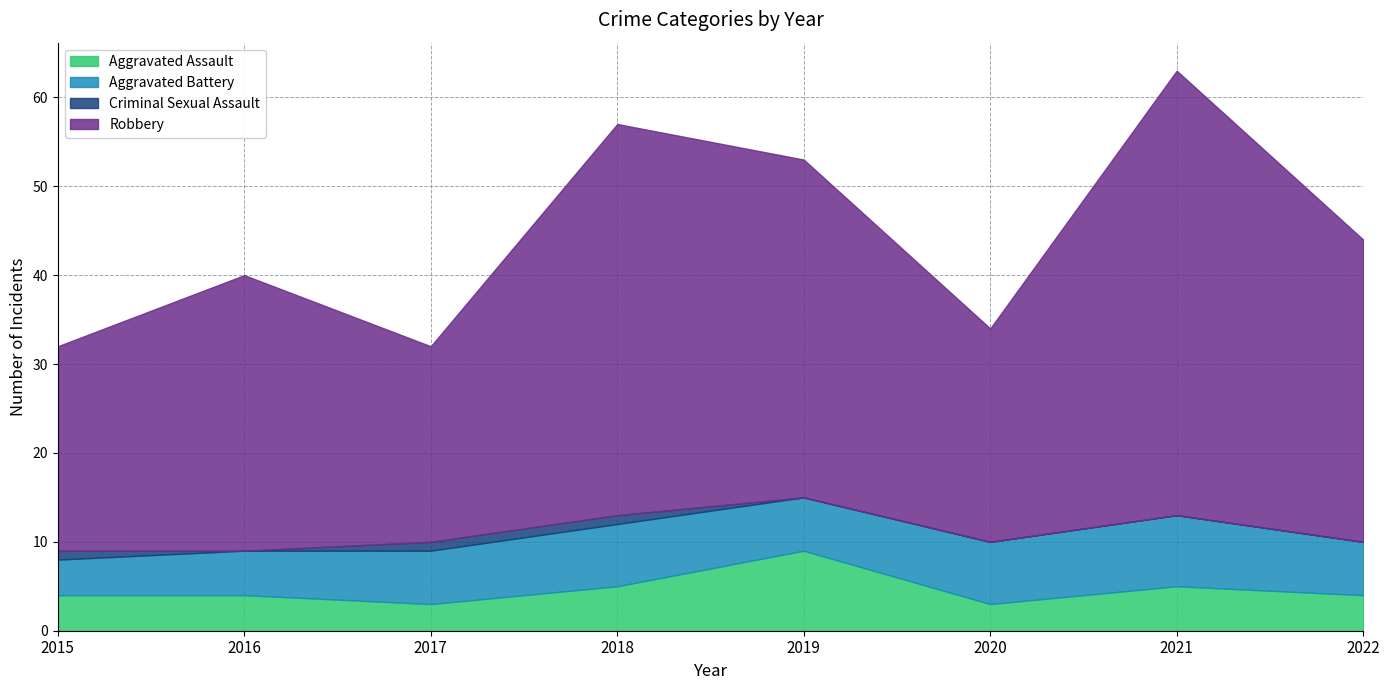

Read the Robbery value at 2019.

38